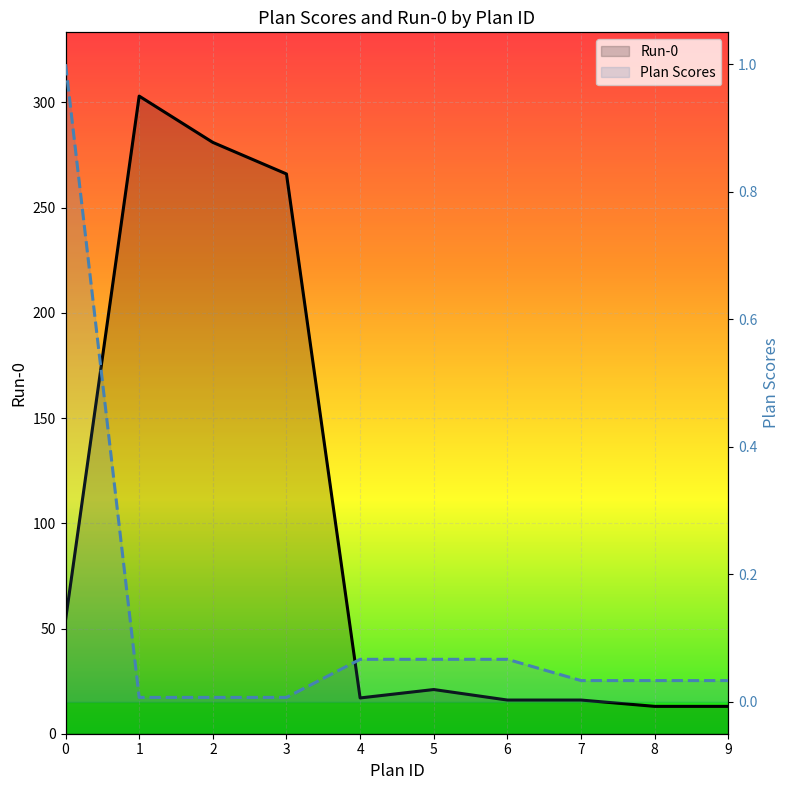

List the labels in order of Plan Scores value, smallest first.

1, 2, 3, 7, 8, 9, 4, 5, 6, 0